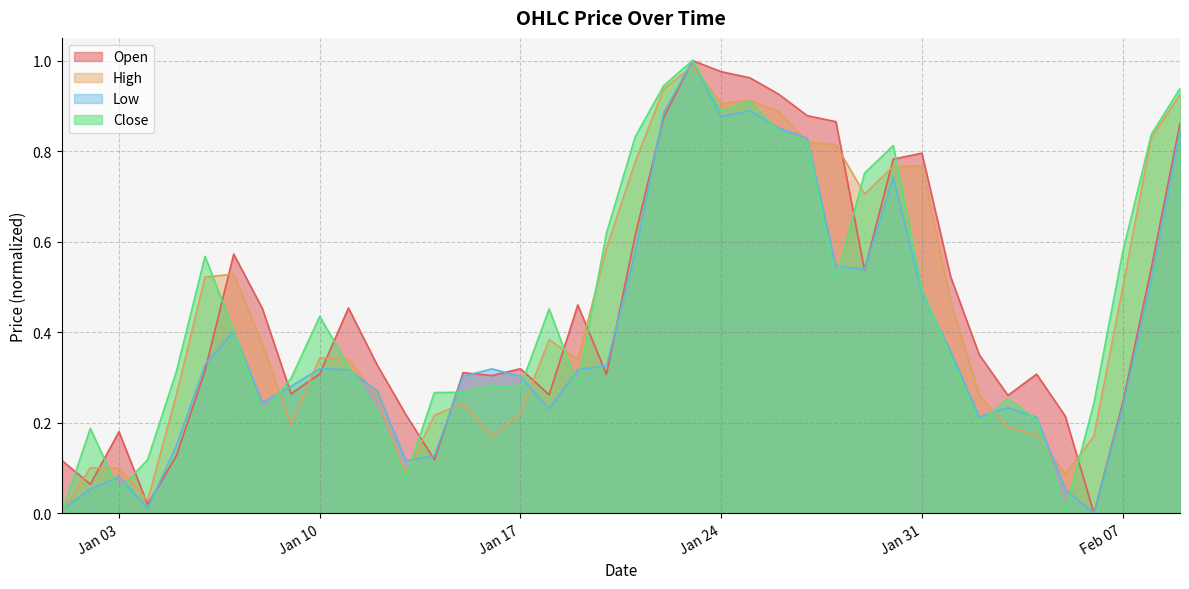

After their last crossing, which series has the higher values: Close or High?

Close